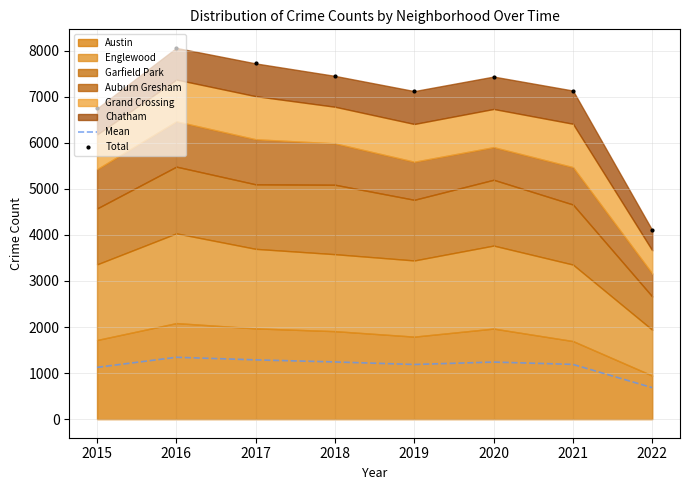

What is the difference between the maximum and minimum values in the Total series?

3957.0